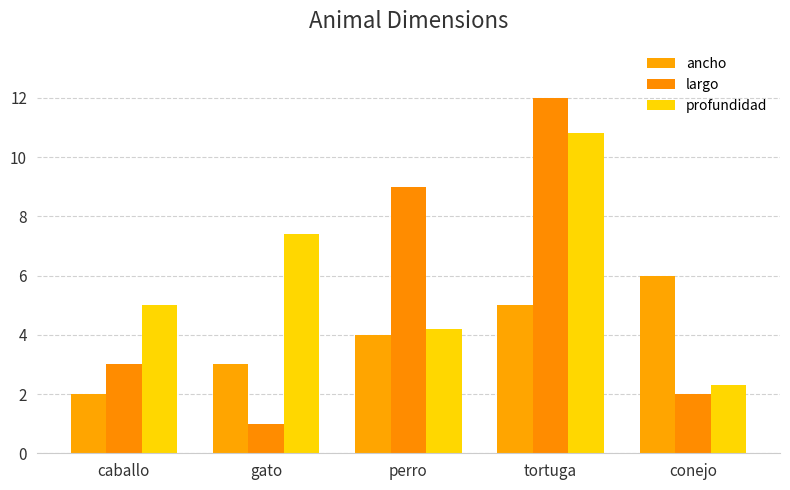

How many series are shown in this chart?

3